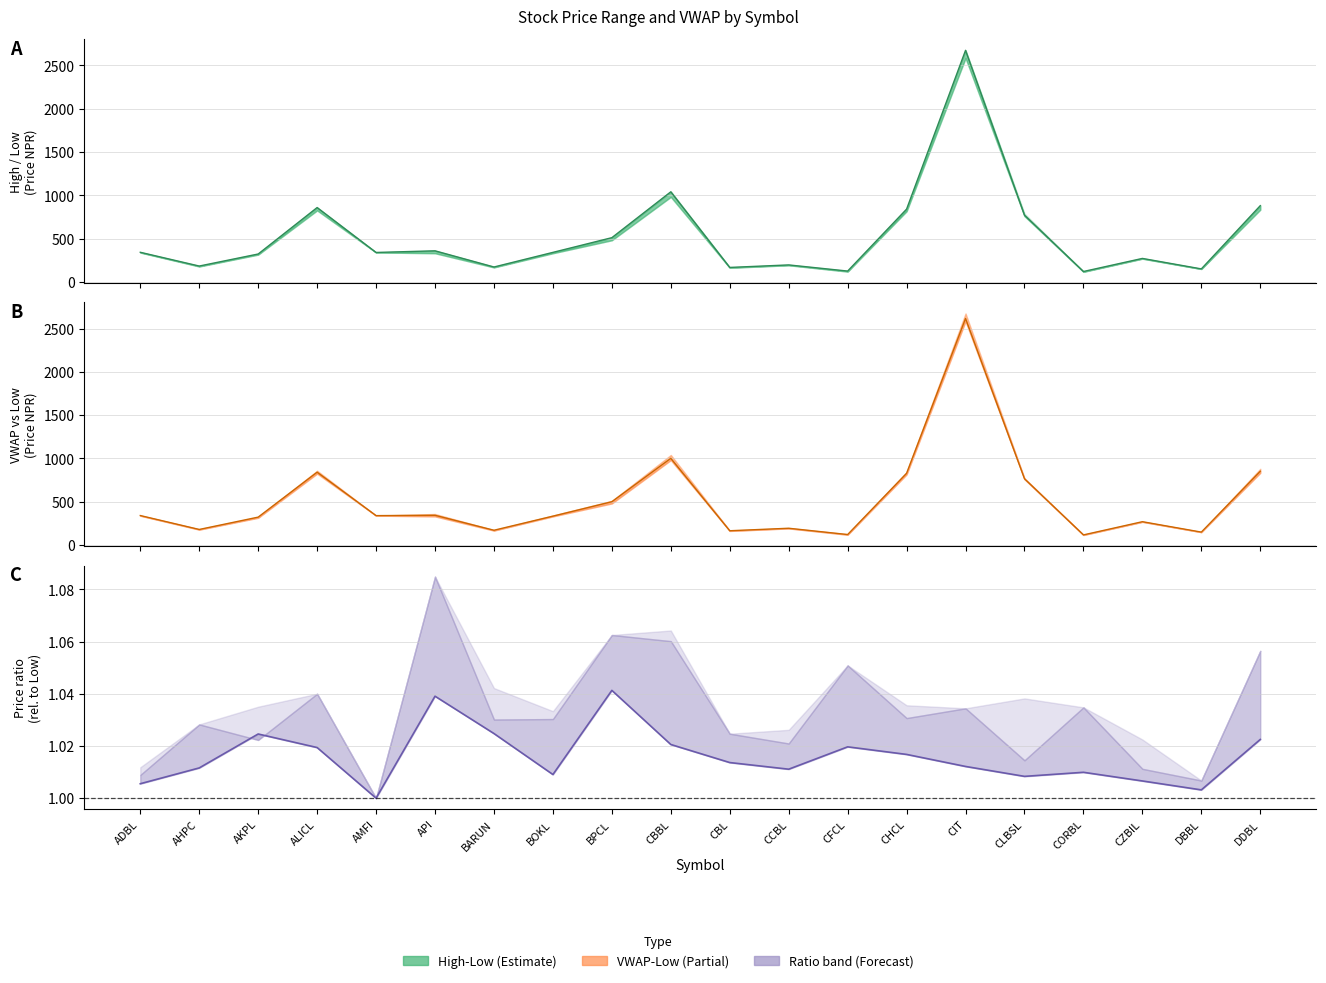

What is the difference between the highest and lowest values at DDBL?

879.0